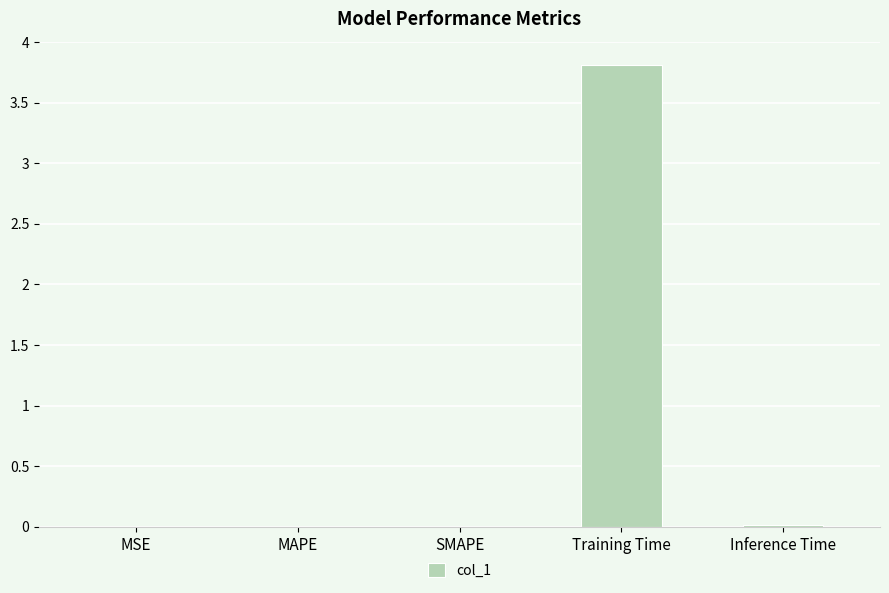

True or false: the data shows 3.8 at Training Time.

True